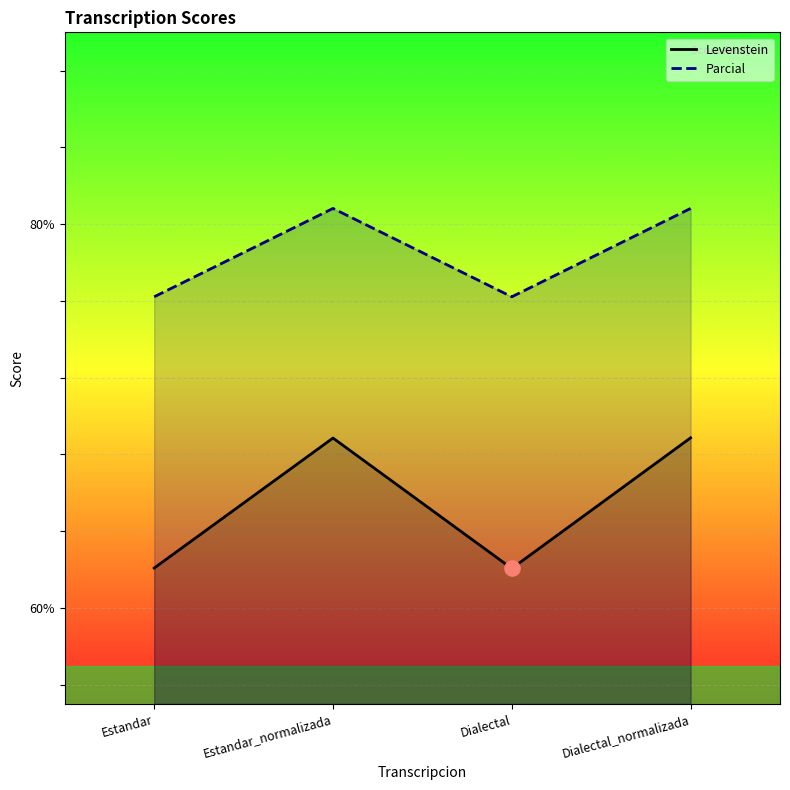

At which category is the sum across all series the highest?

Dialectal_normalizada